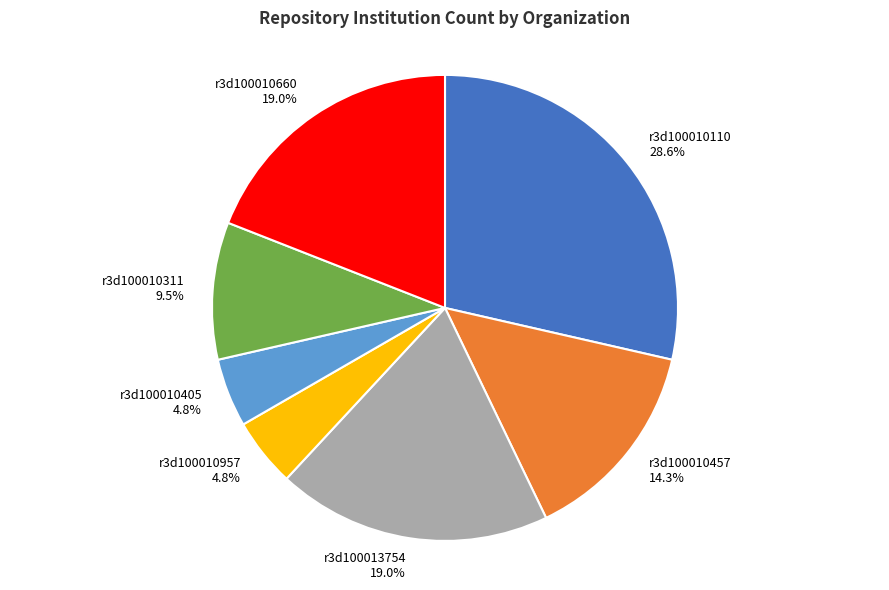

Which has a higher value, r3d100010311 or r3d100010457?

r3d100010457